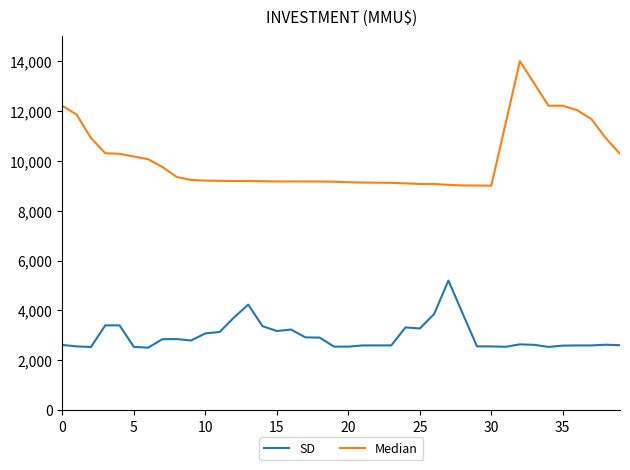

Does the chart display data point markers on the line(s)?

No